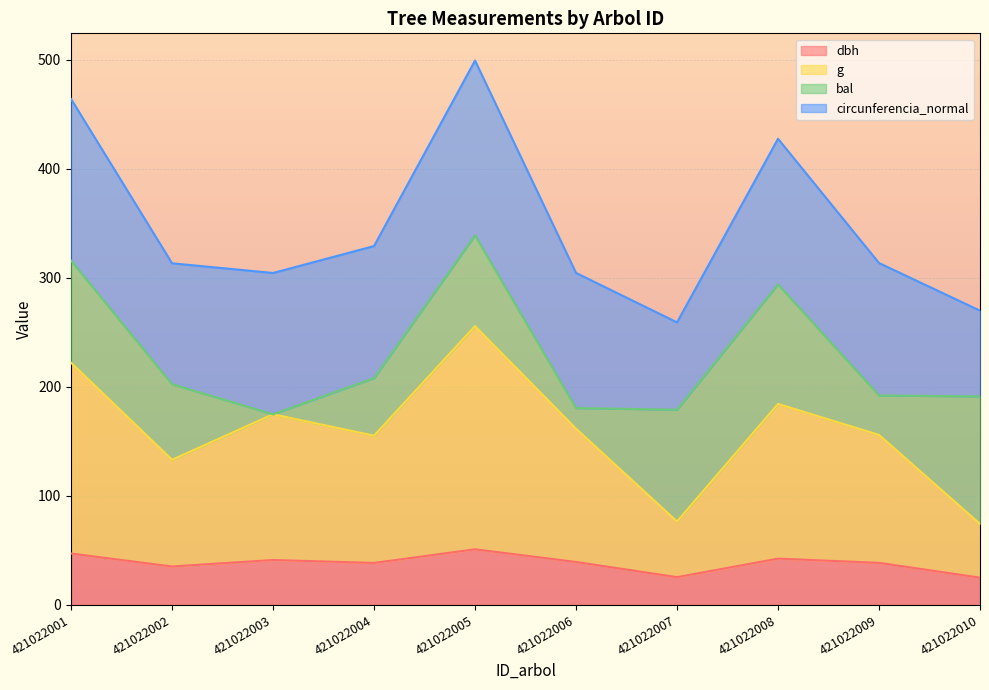

Where is the first local maximum for dbh?

421022003